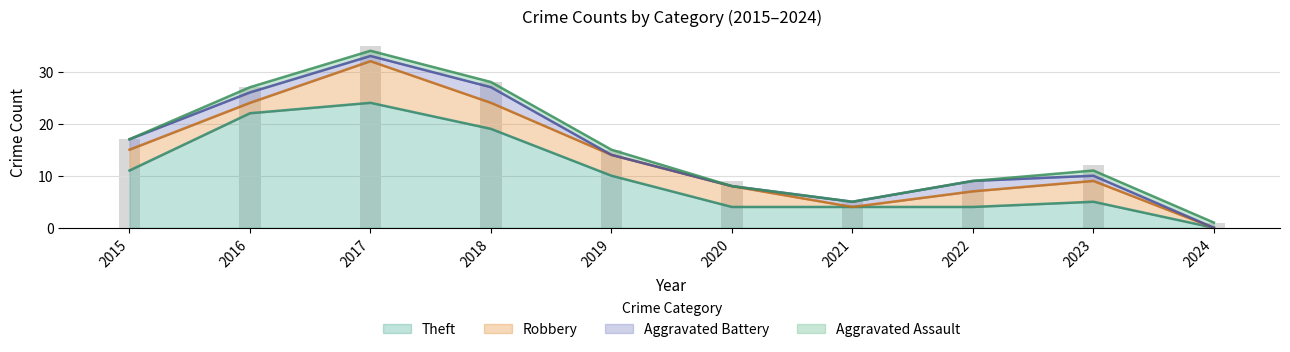

Which category has the lowest value in the Theft series?

2024